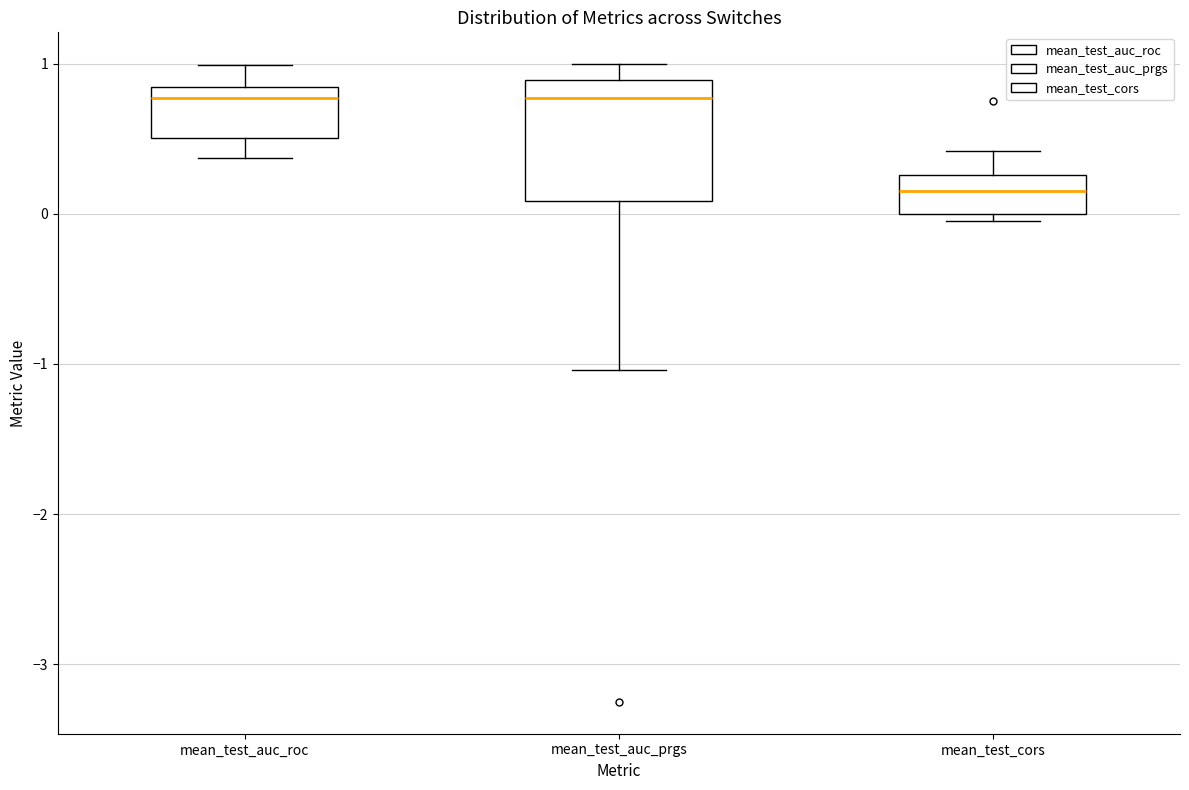

Where is the lower edge of the box for mean_test_auc_roc on the y-axis? The values are not printed on the chart, so give them approximately, as read against the axis.

0.5